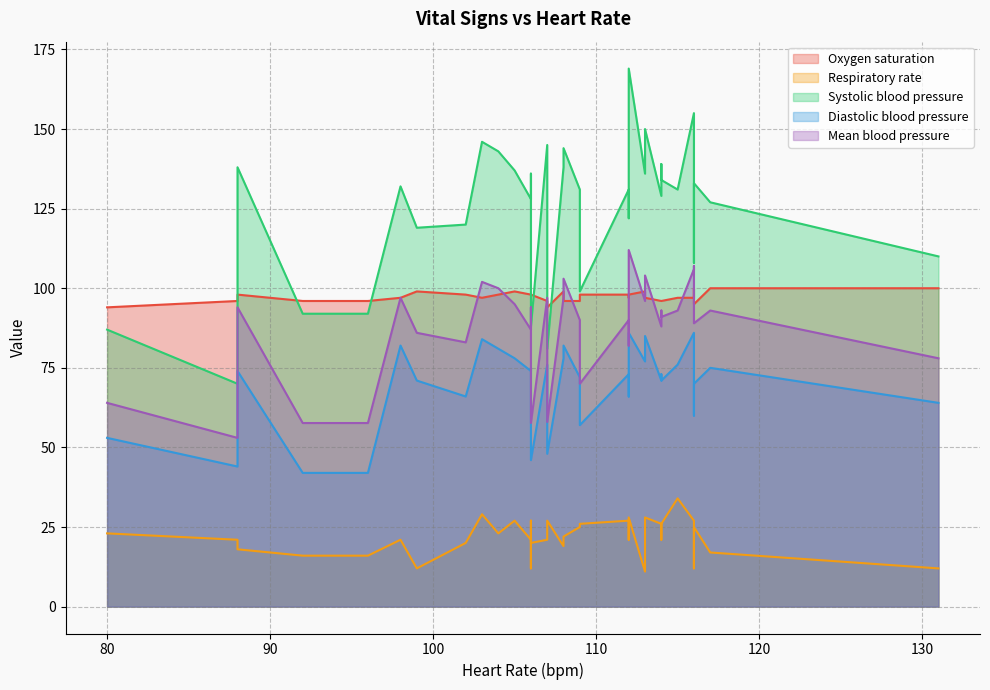

Where do Heart Rate and Systolic blood pressure first cross each other?

117 and 116